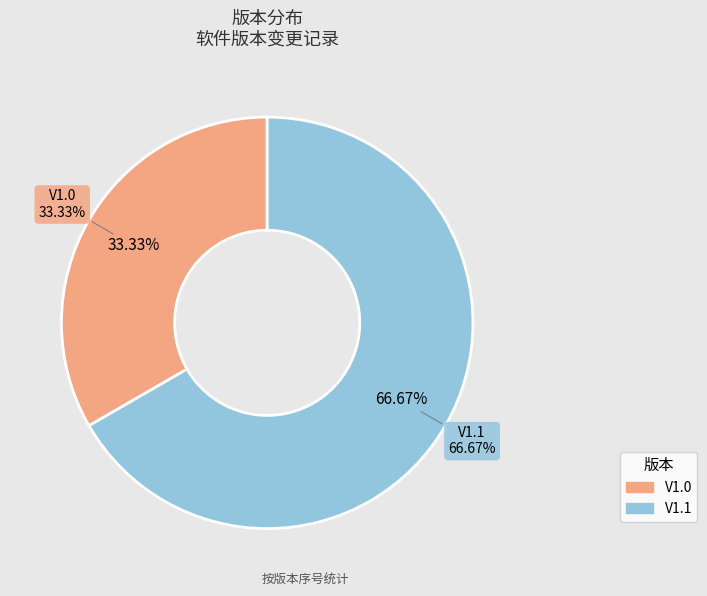

To the nearest percent, what is the average slice percentage?

50%